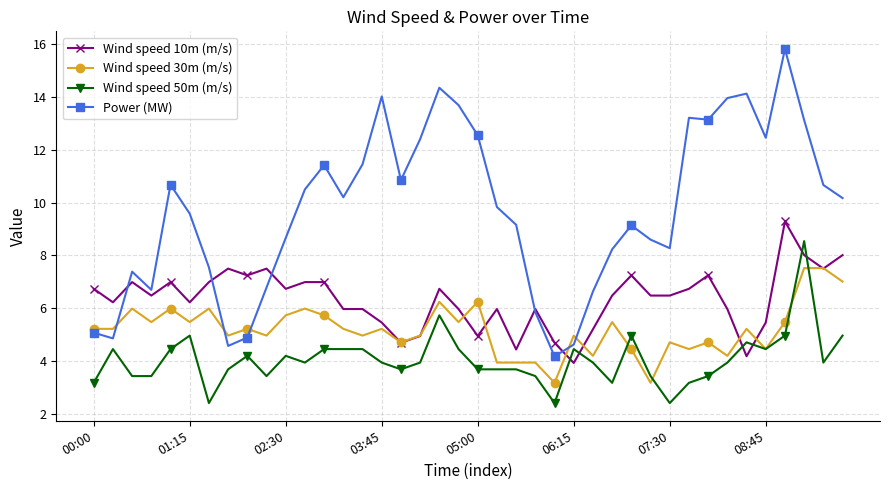

True or false: Wind speed 10m (m/s) has more than 1 interior local peaks.

True